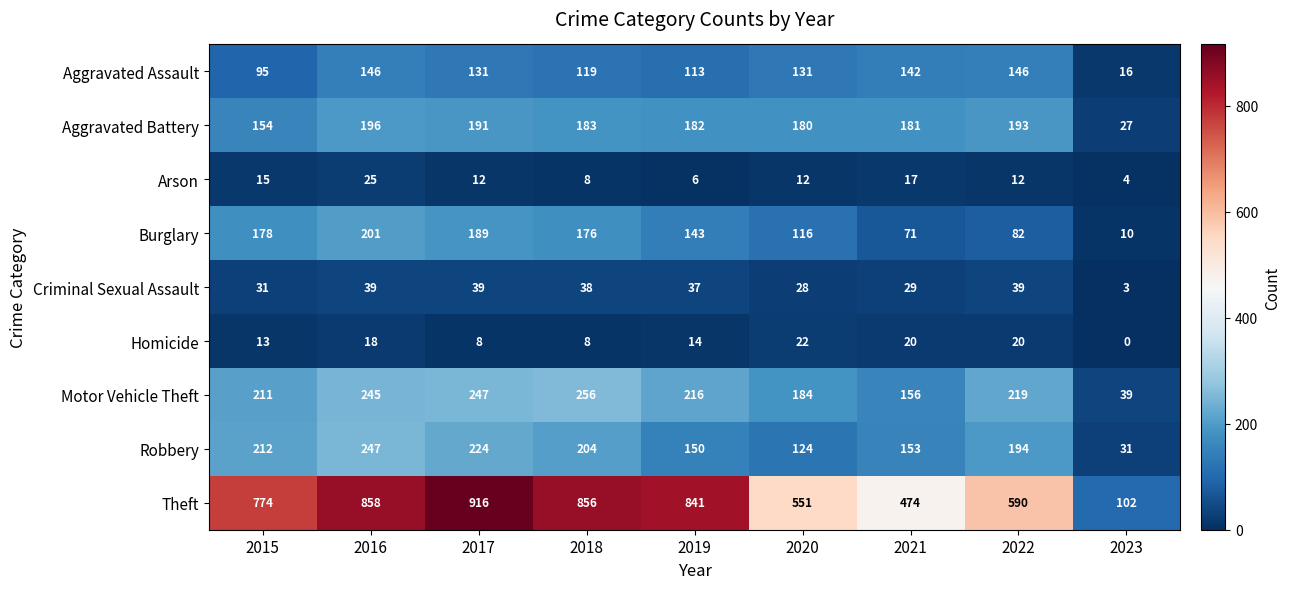

Rank the series by their maximum value, from highest to lowest.

Theft, Motor Vehicle Theft, Robbery, Burglary, Aggravated Battery, Aggravated Assault, Criminal Sexual Assault, Arson, Homicide